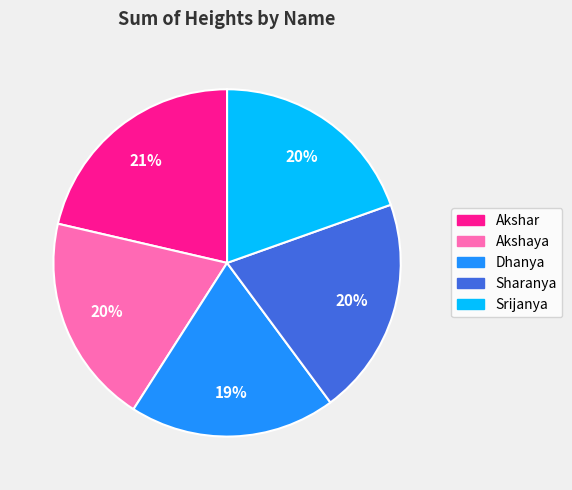

To the nearest percent, what is the difference between the largest and smallest slice percentages?

2%